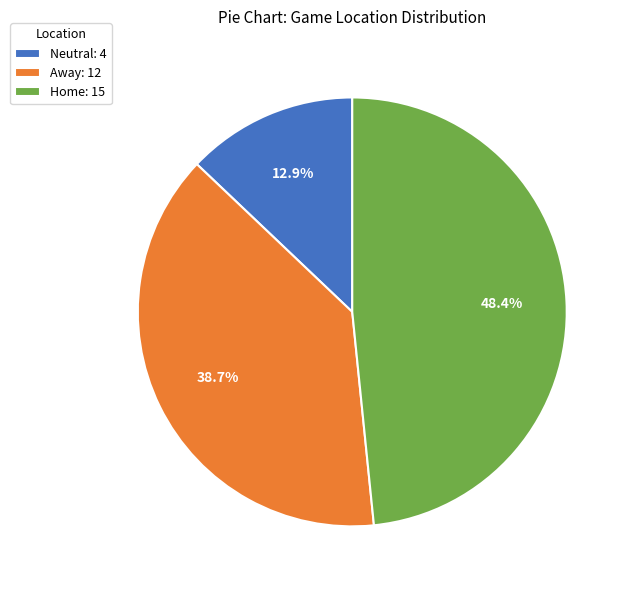

What is the ratio of the value at Neutral: 4 to the value at Away: 12?

0.3